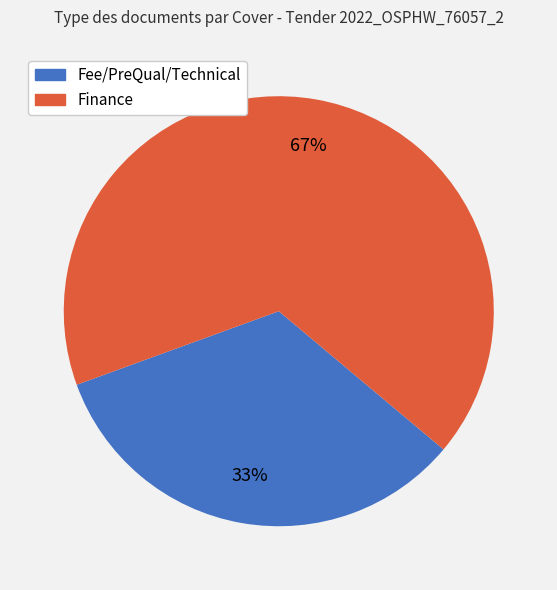

Rank the categories by value from highest to lowest.

Finance, Fee/PreQual/Technical